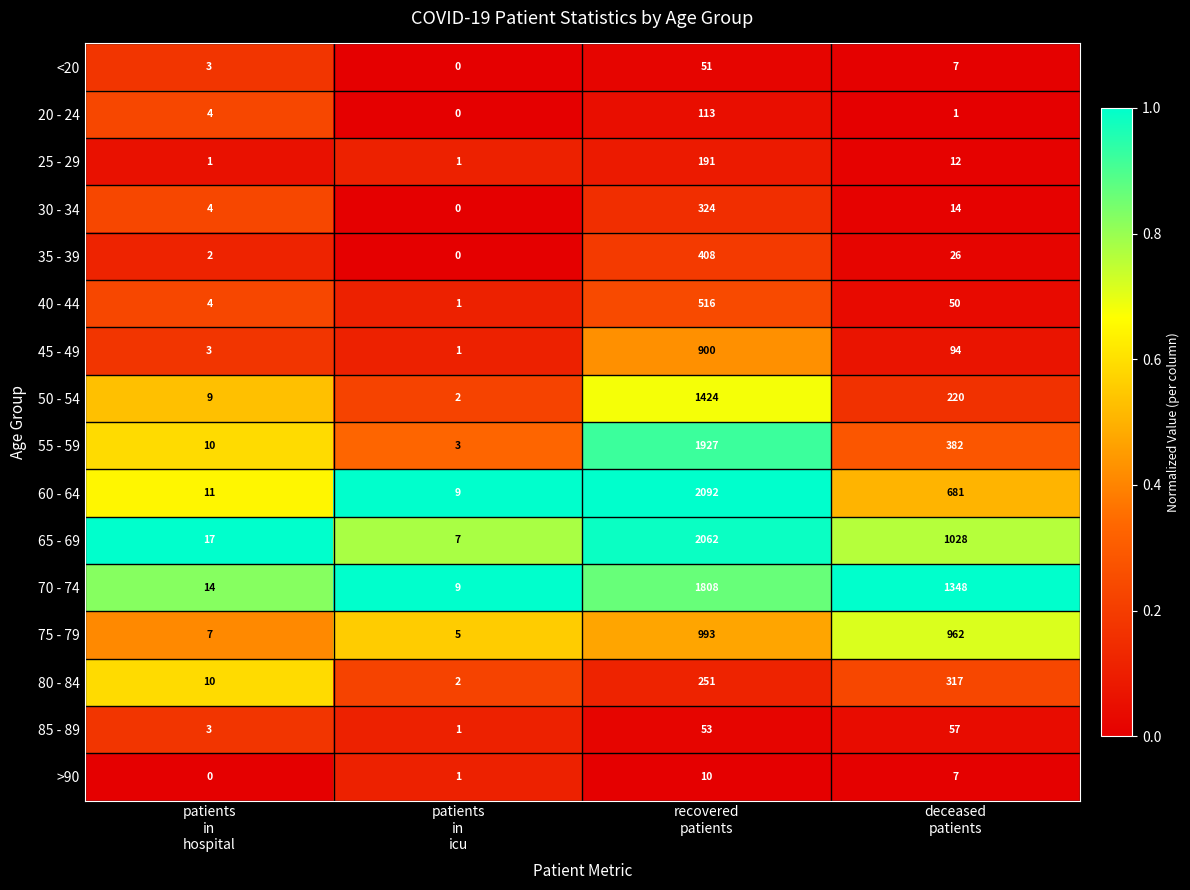

What is the average value of the 30 - 34 series?

86